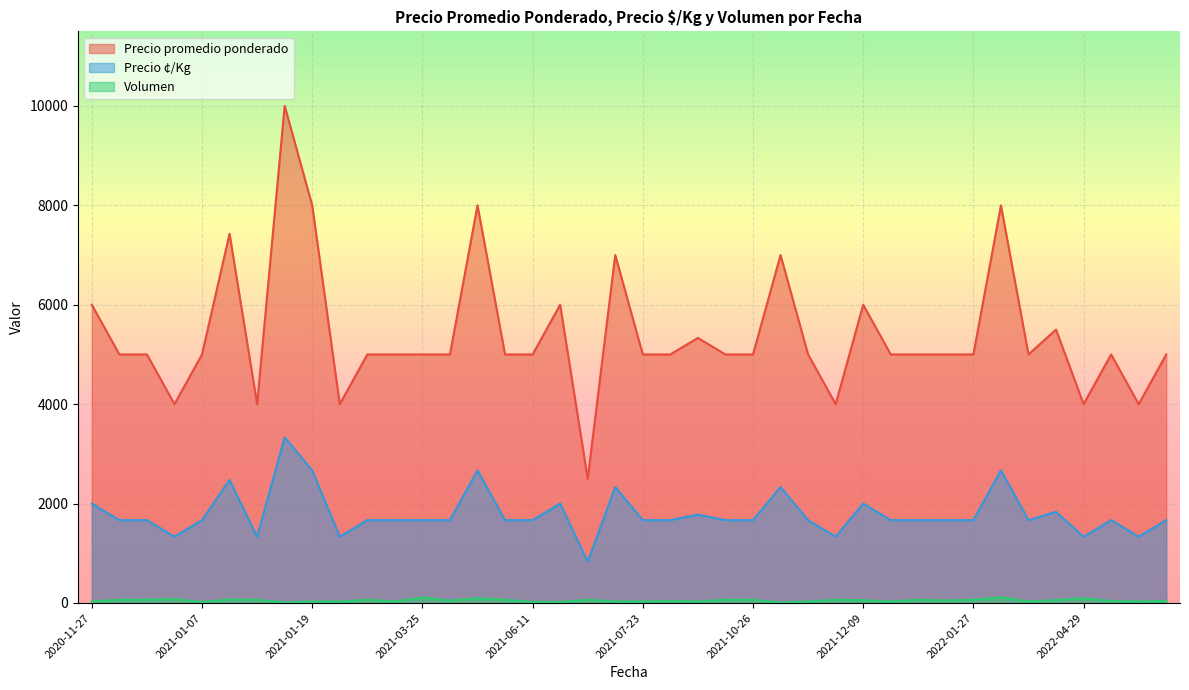

What is the minimum value for Precio ¢/Kg?

833